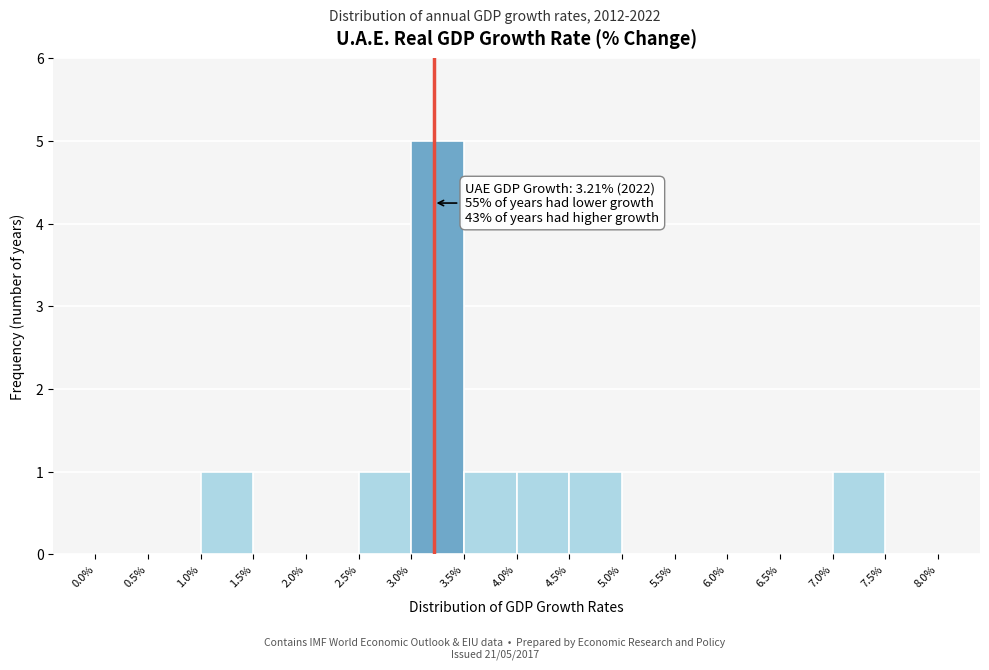

Which range on the x-axis has the tallest bar?

3.0% to 3.5%